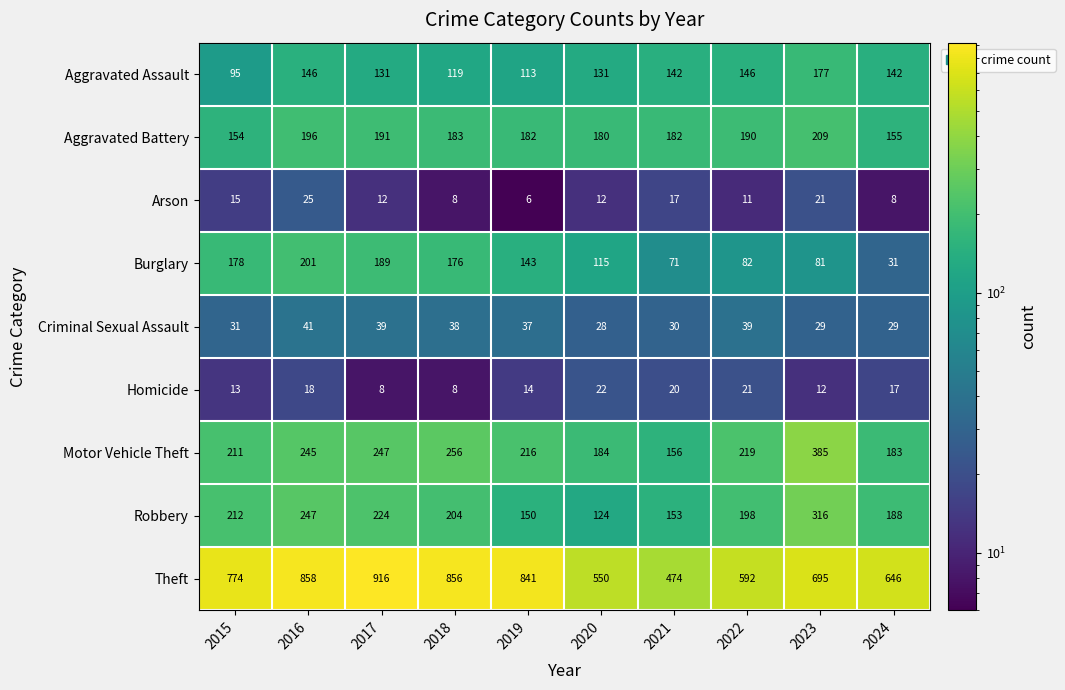

What is the sum of the Criminal Sexual Assault values at 2016 and 2019?

78